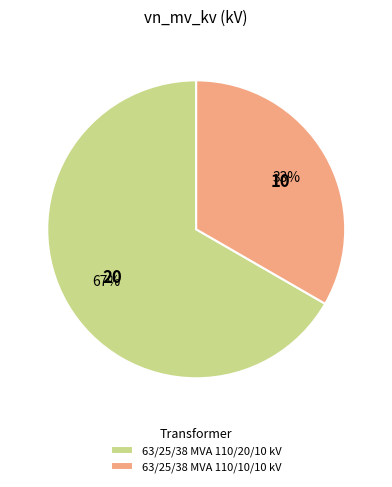

What percentage is the 63/25/38 MVA 110/20/10 kV slice, to the nearest percent?

67%